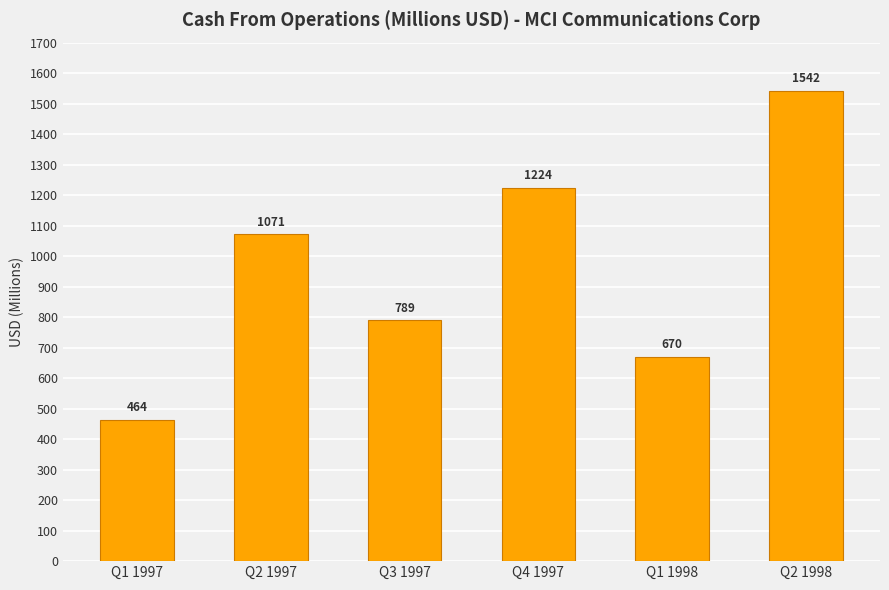

The value at Q2 1998 is 2571. True or false?

False